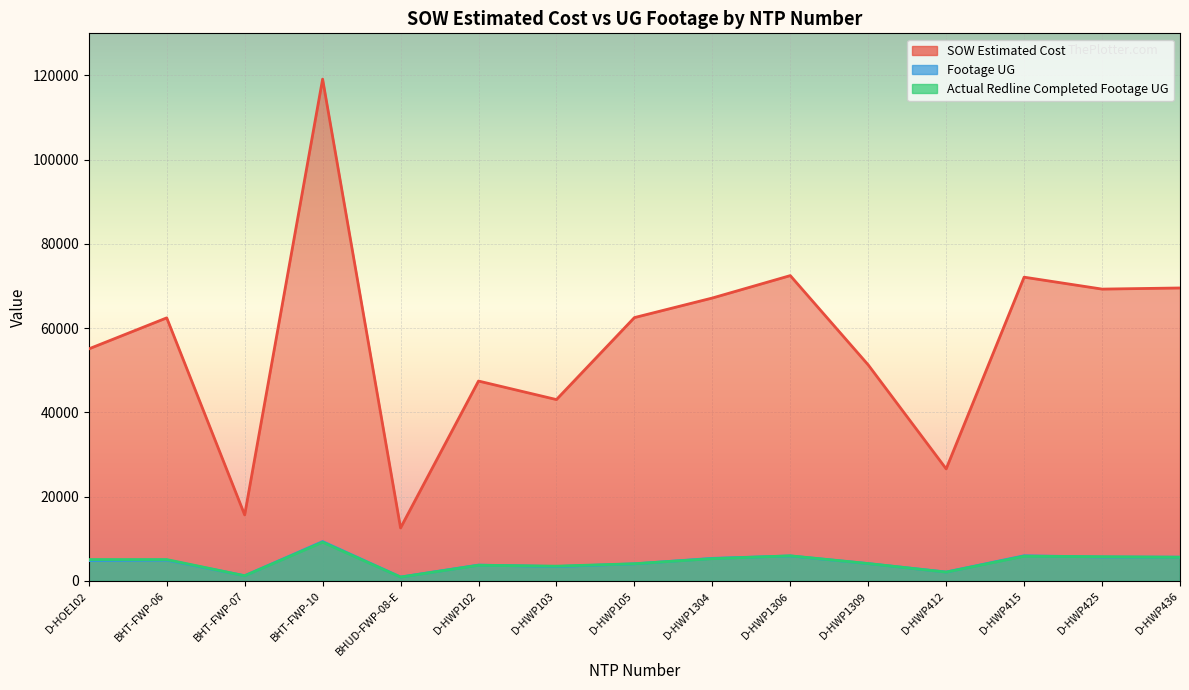

Reading left to right, transcribe all the data shown in this chart.

SOW Estimated Cost: D-HOE102=55089.0	BHT-FWP-06=62460.4	BHT-FWP-07=15690.1	BHT-FWP-10=119135.3	BHUD-FWP-08-E=12601.5	D-HWP102=47461.5	D-HWP103=43064.0	D-HWP105=62522.5	D-HWP1304=67171.5	D-HWP1306=72492.0	D-HWP1309=51295.0	D-HWP412=26617.0	D-HWP415=72118.0	D-HWP425=69288.0	D-HWP436=69555.0
Footage UG: D-HOE102=4836.0	BHT-FWP-06=4949.0	BHT-FWP-07=1242.0	BHT-FWP-10=9356.0	BHUD-FWP-08-E=939.0	D-HWP102=3775.0	D-HWP103=3422.0	D-HWP105=4063.0	D-HWP1304=5373.0	D-HWP1306=5941.0	D-HWP1309=4122.0	D-HWP412=2121.0	D-HWP415=5987.0	D-HWP425=5690.0	D-HWP436=5661.0
Actual Redline Completed Footage UG: D-HOE102=5095.0	BHT-FWP-06=5089.0	BHT-FWP-07=1243.0	BHT-FWP-10=9202.0	BHUD-FWP-08-E=928.0	D-HWP102=3734.0	D-HWP103=3519.0	D-HWP105=4097.0	D-HWP1304=5300.0	D-HWP1306=5972.0	D-HWP1309=4138.0	D-HWP412=2106.0	D-HWP415=5879.0	D-HWP425=5759.0	D-HWP436=5633.0